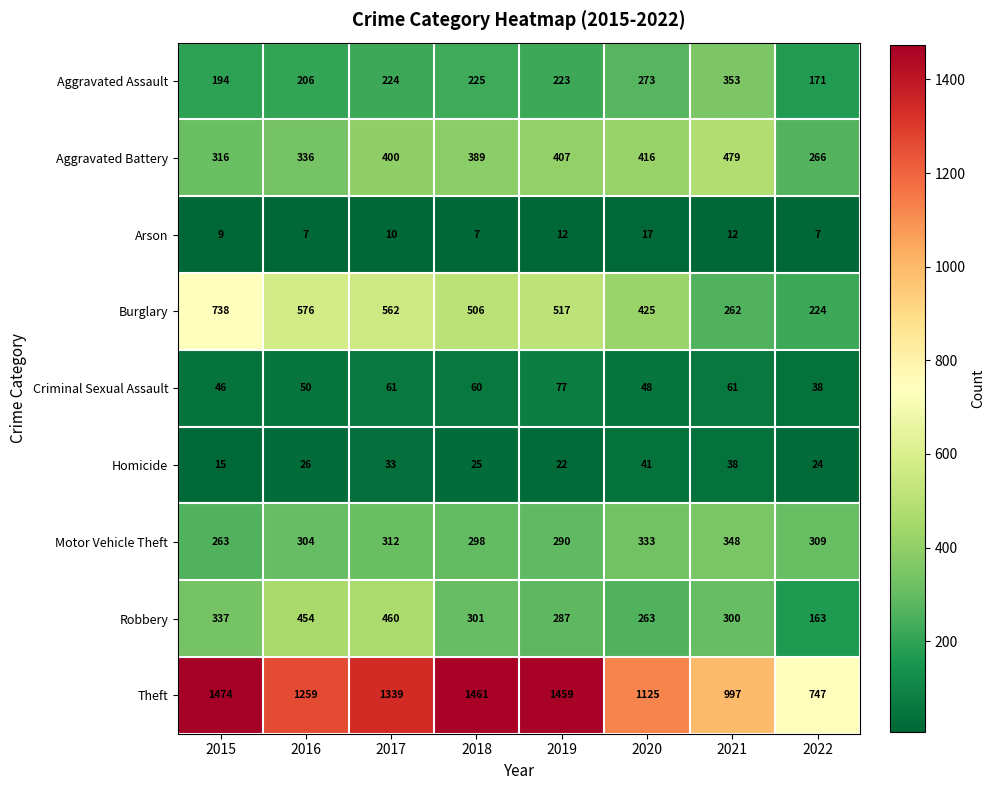

How many values in the Motor Vehicle Theft series are below 309?

4